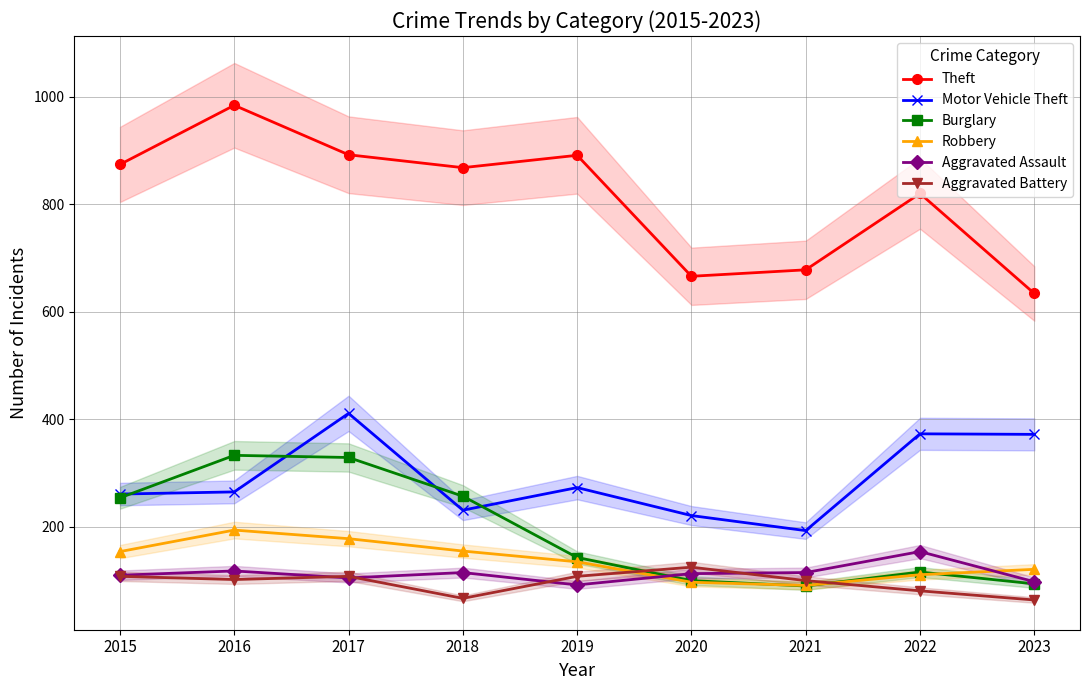

True or false: Aggravated Battery and Motor Vehicle Theft intersect in this chart.

False